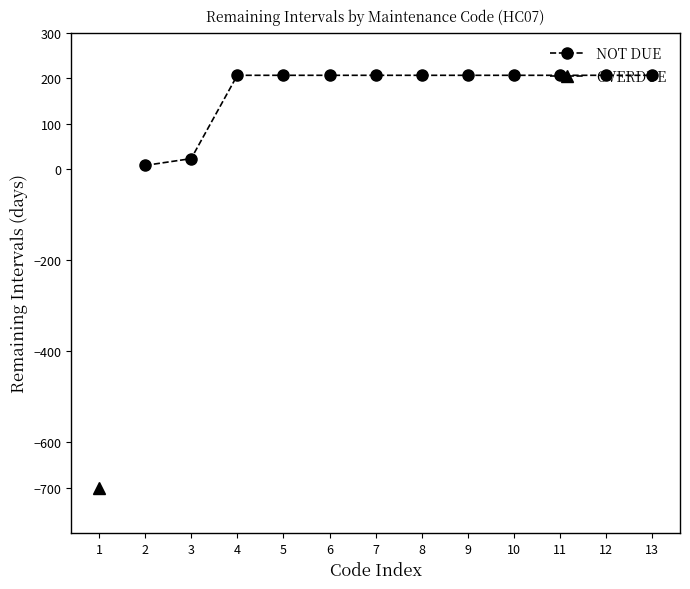

The value of NOT DUE at 10 is 304. True or false?

False